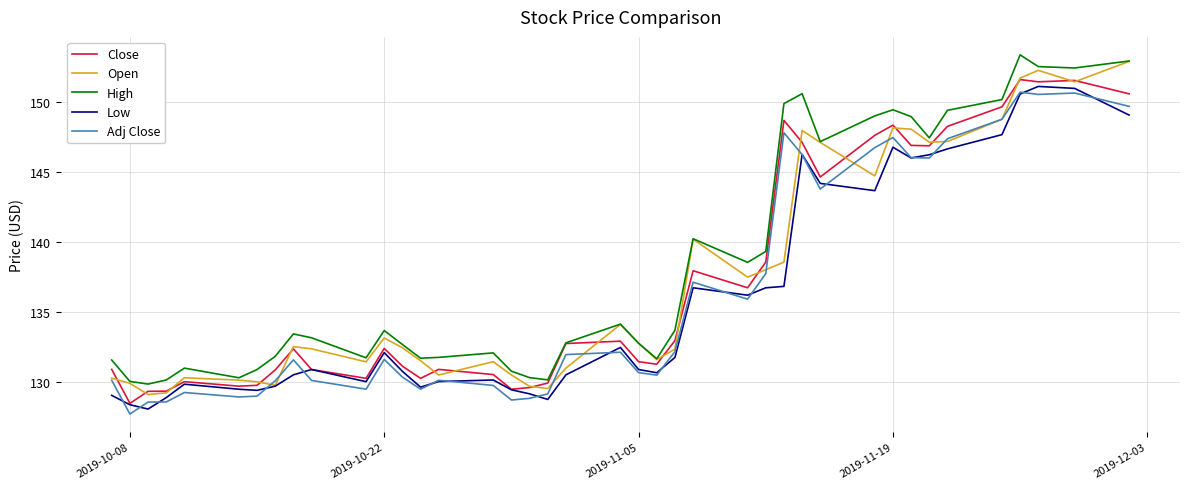

Does the chart have visible grid lines?

Yes